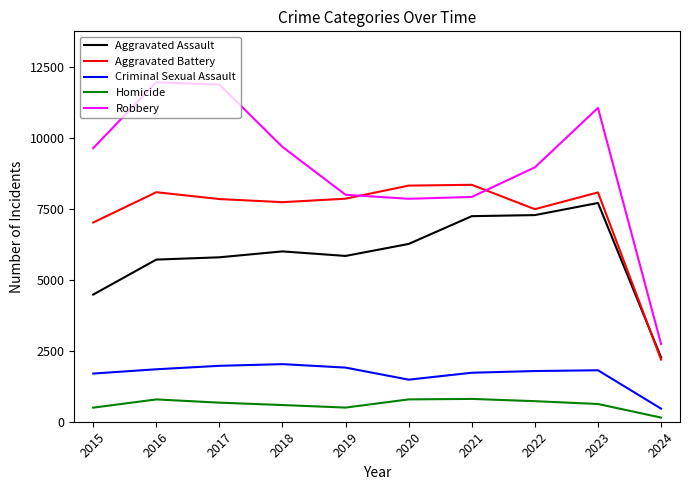

What are all the series names shown in the legend?

Aggravated Assault, Aggravated Battery, Criminal Sexual Assault, Homicide, Robbery